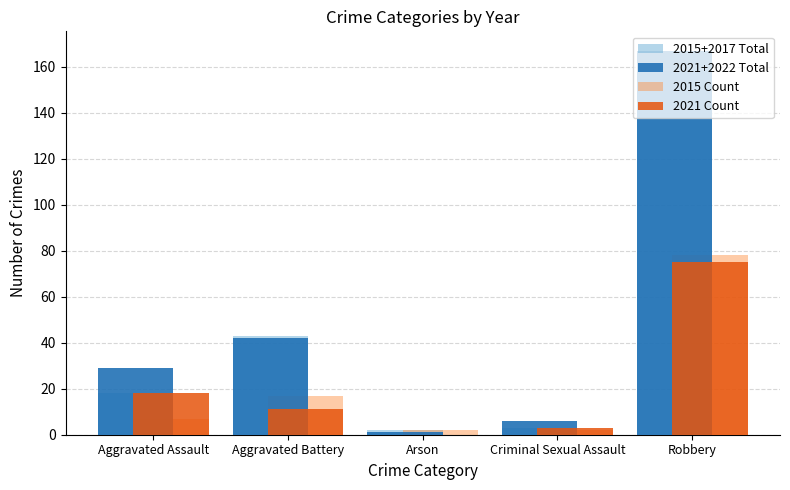

What is the greatest value displayed?

167